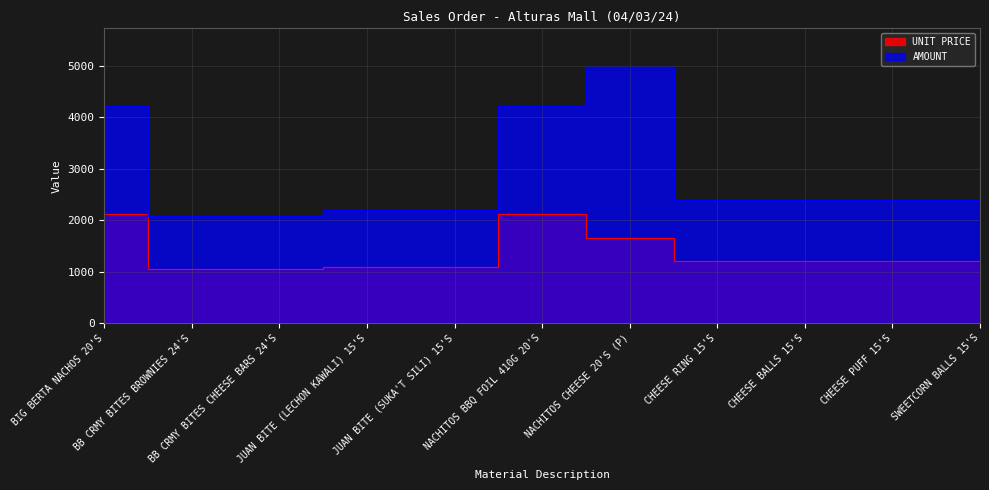

At which category is the sum across all series the highest?

NACHITOS CHEESE 20'S (P)